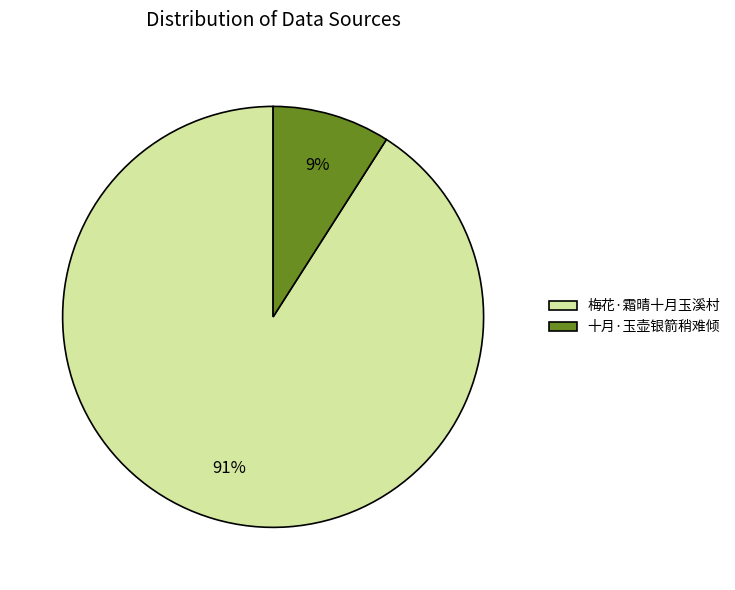

To the nearest percent, what is the difference between the largest and smallest slice percentages?

82%